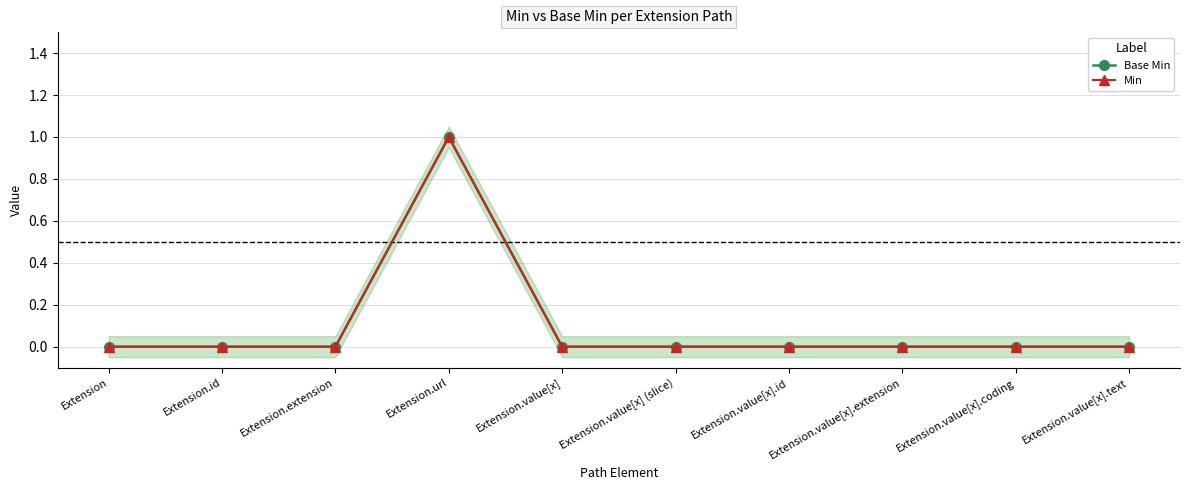

In Base Min, how many points are higher than both neighbors (excluding endpoints)?

1